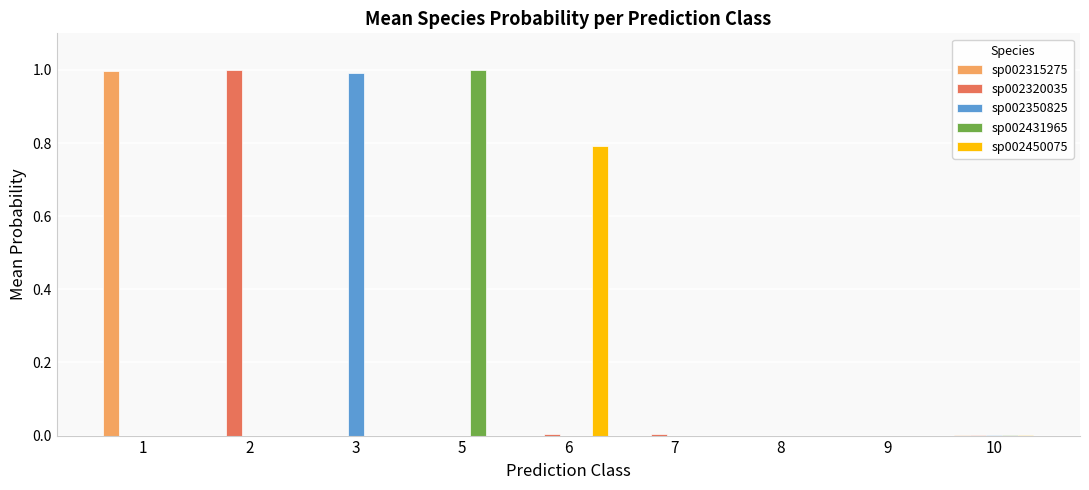

How many distinct data groups are displayed?

5